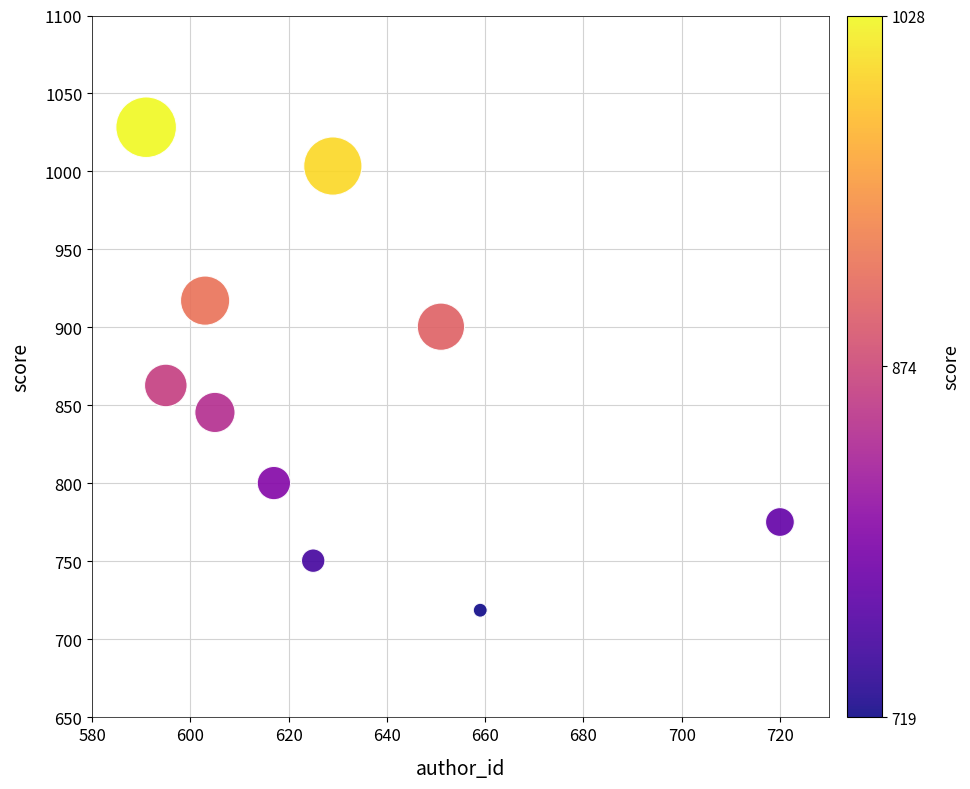

What Y value in the scatter plot is closest to 873?

862.8